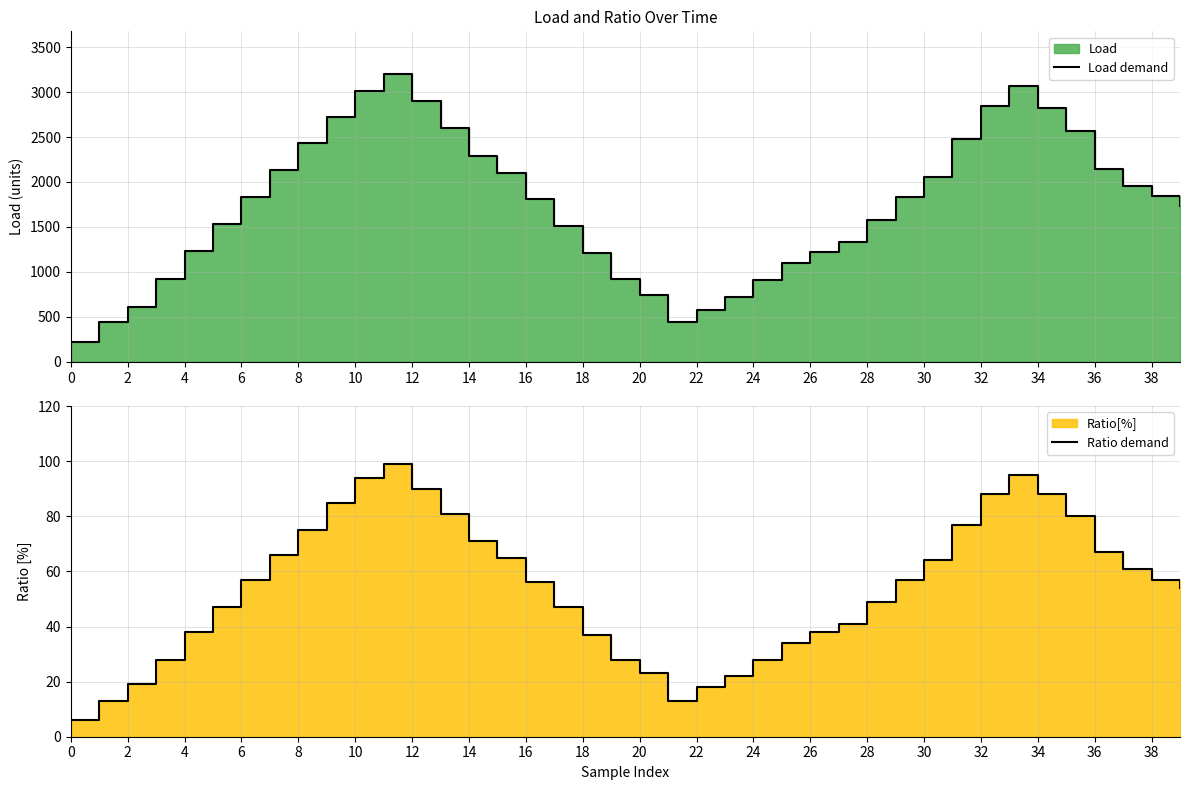

True or false: Load demand has a value of 2978.7 at 14.

False